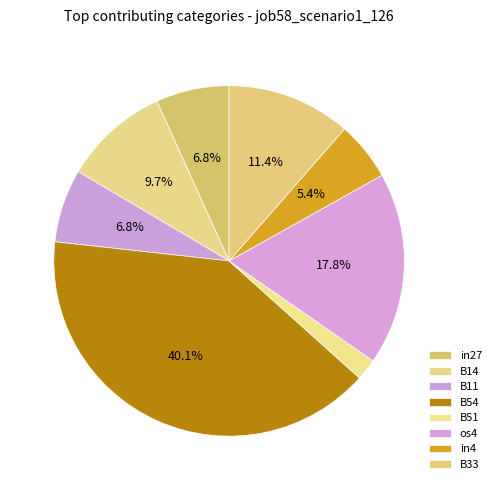

Count the number of slices in the pie.

8